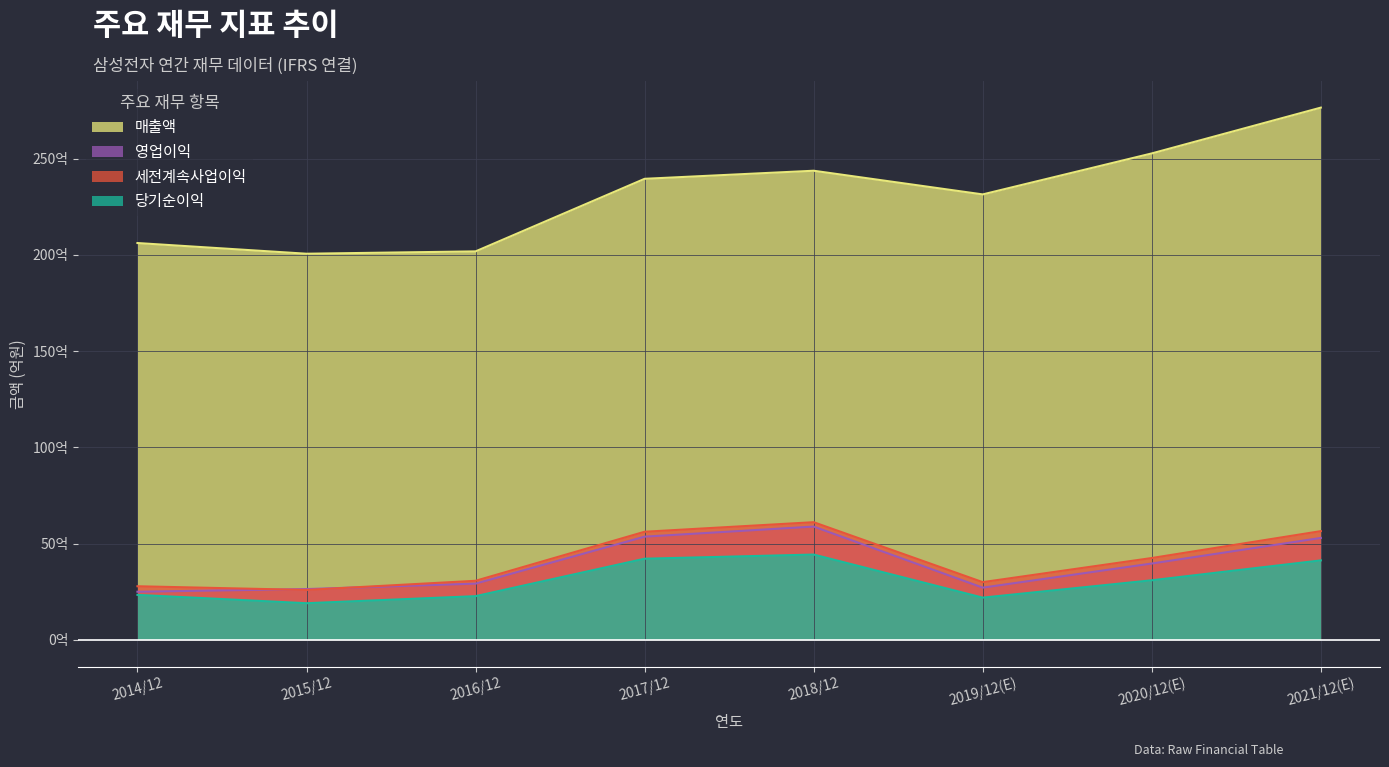

Does the chart display data point markers on the line(s)?

No